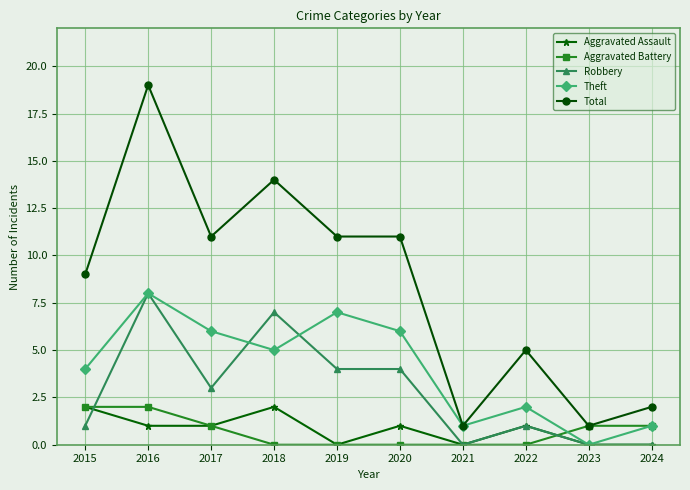

Count the Aggravated Battery values in the range 0 to 1.

8